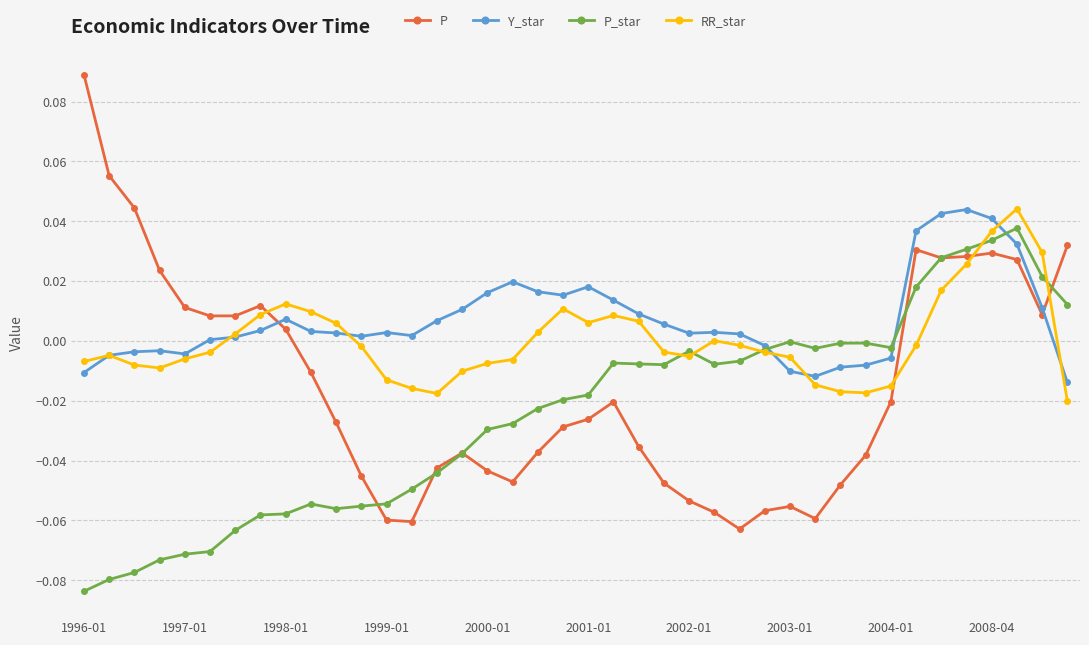

Which series has the largest range (max minus min)?

P